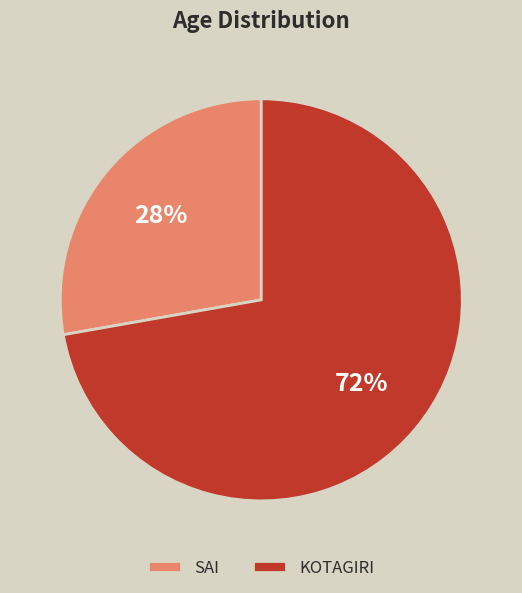

Does any single category account for the majority?

Yes